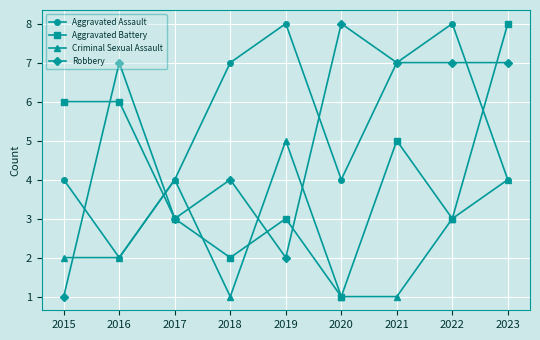

What is the difference between the maximum and minimum values in the Robbery series?

7